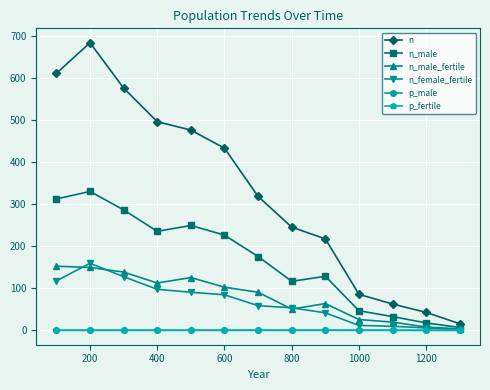

What is the maximum value for n?

685.0